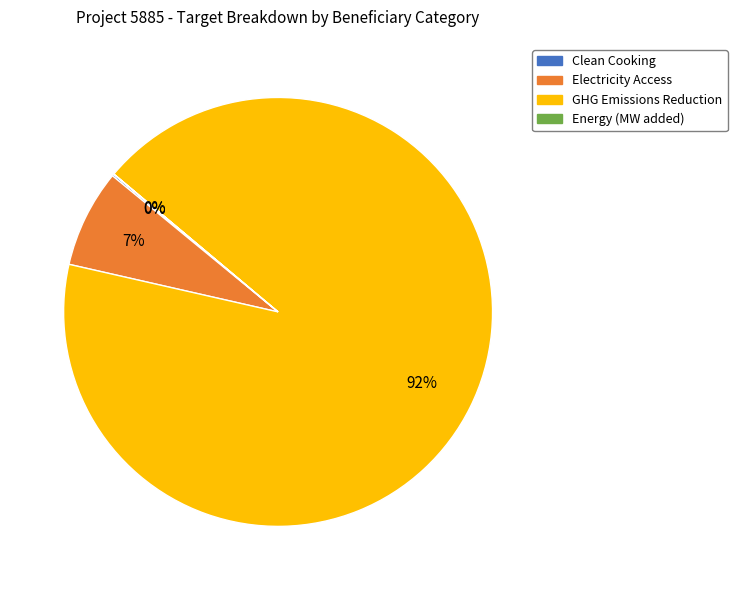

To the nearest percent, what is the combined percentage of GHG Emissions Reduction and Electricity Access?

100%